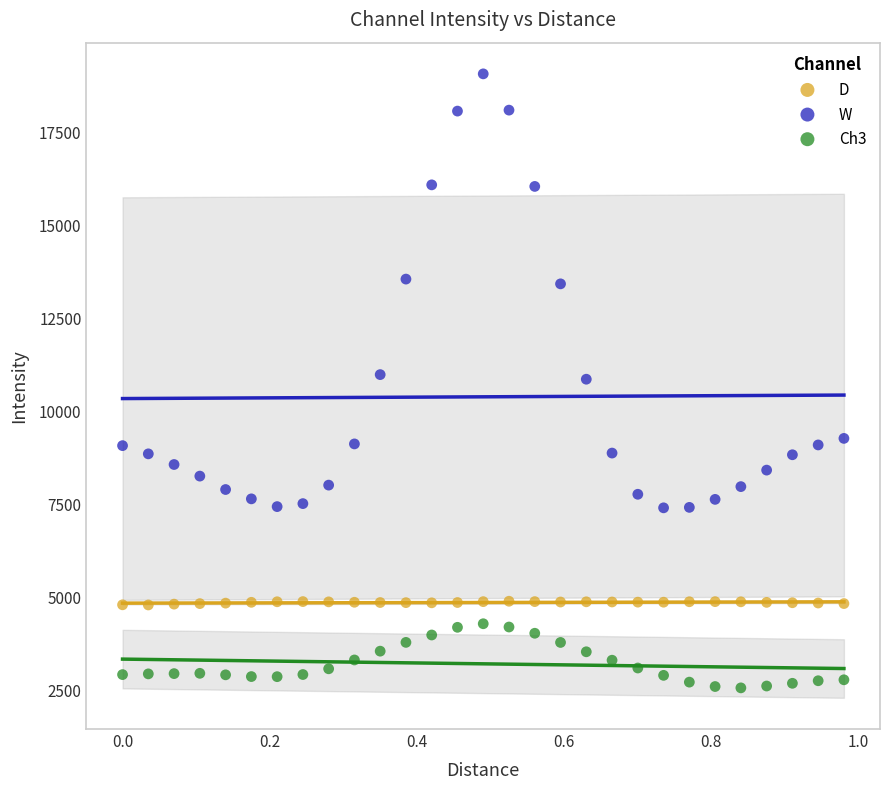

Which series has the widest spread of Y values?

W